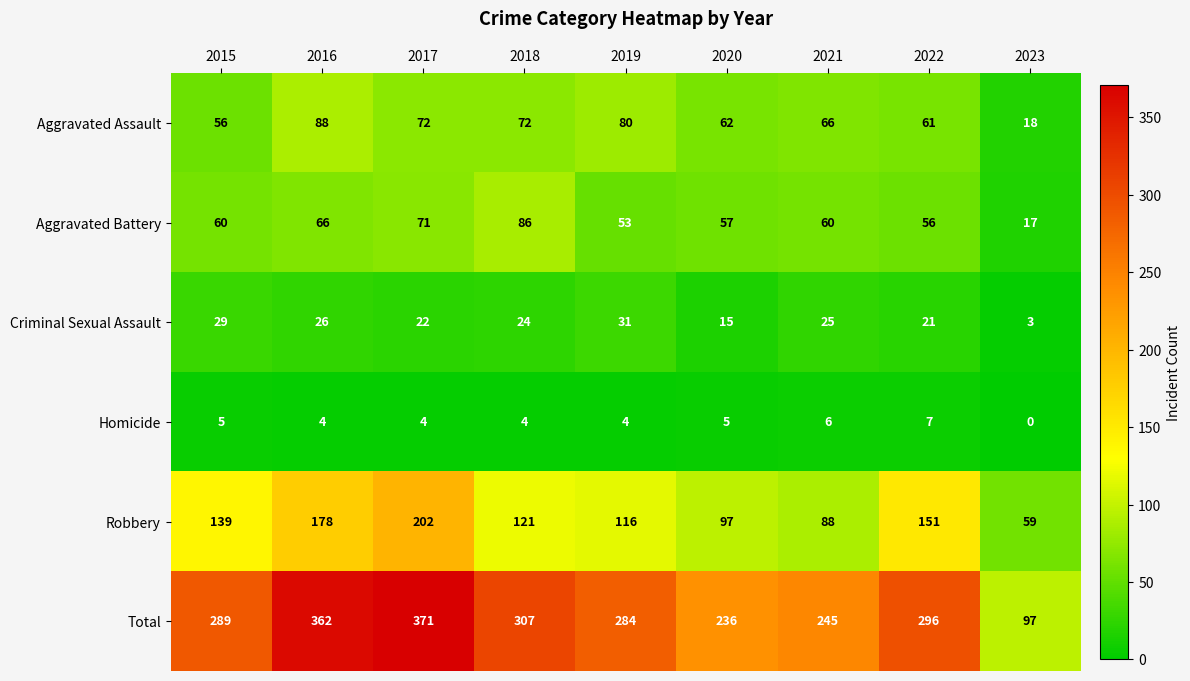

True or false: Aggravated Assault has a value of 27 at 2023.

False